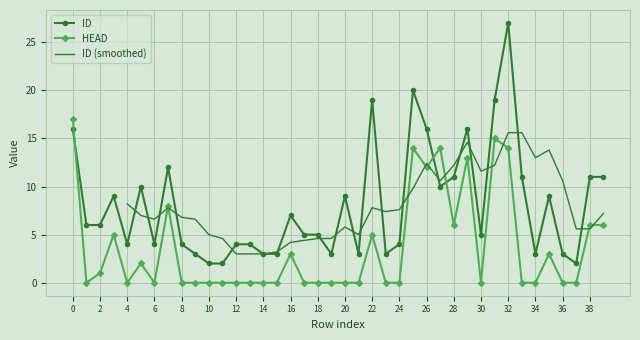

What is the spread (max minus min) of values at 0?

1